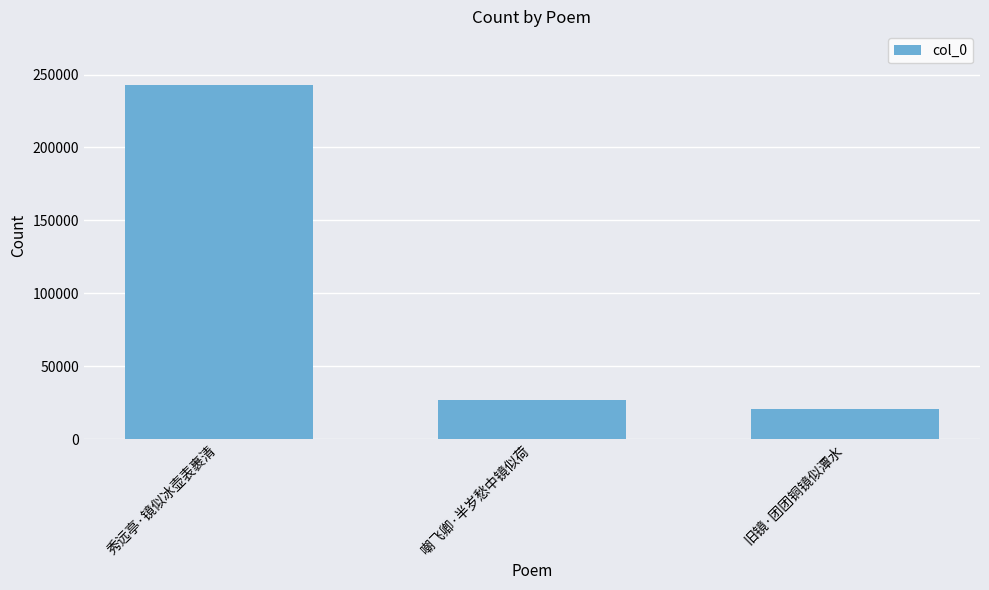

Does the chart contain stacked bars?

No